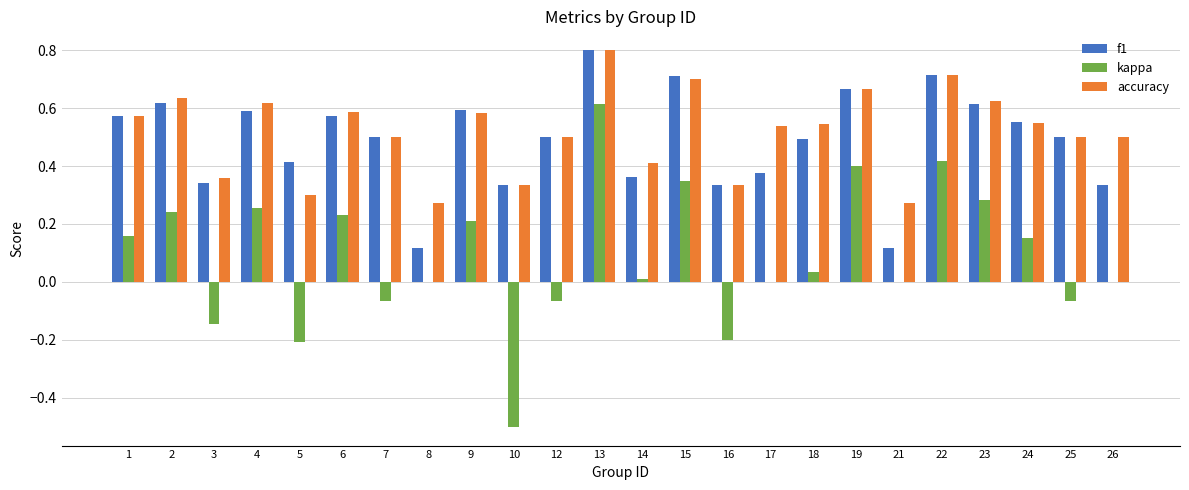

What is the sum of all f1 values?

11.7